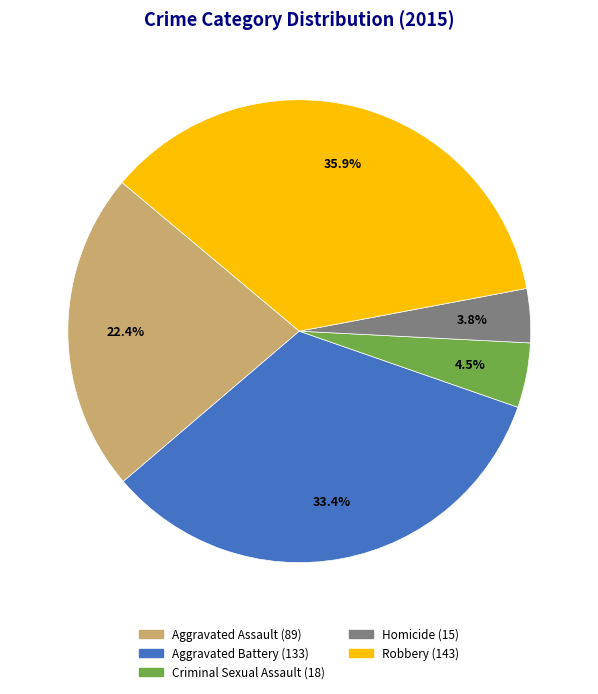

Which has a higher value, Aggravated Battery or Robbery?

Robbery